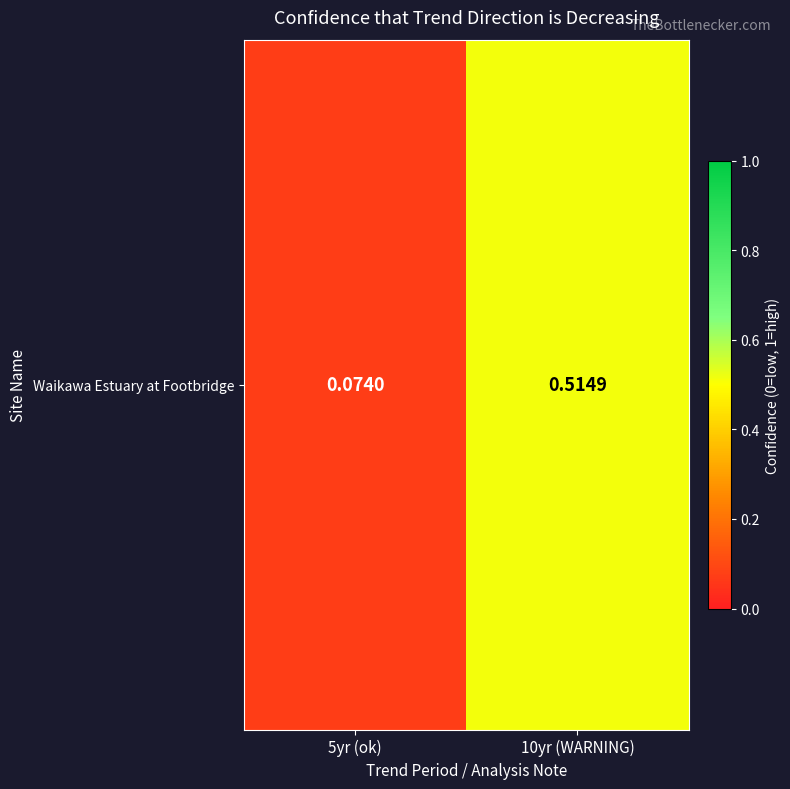

Reading left to right, extract all data points from this chart.

5yr (ok)=0.1	10yr (WARNING)=0.5